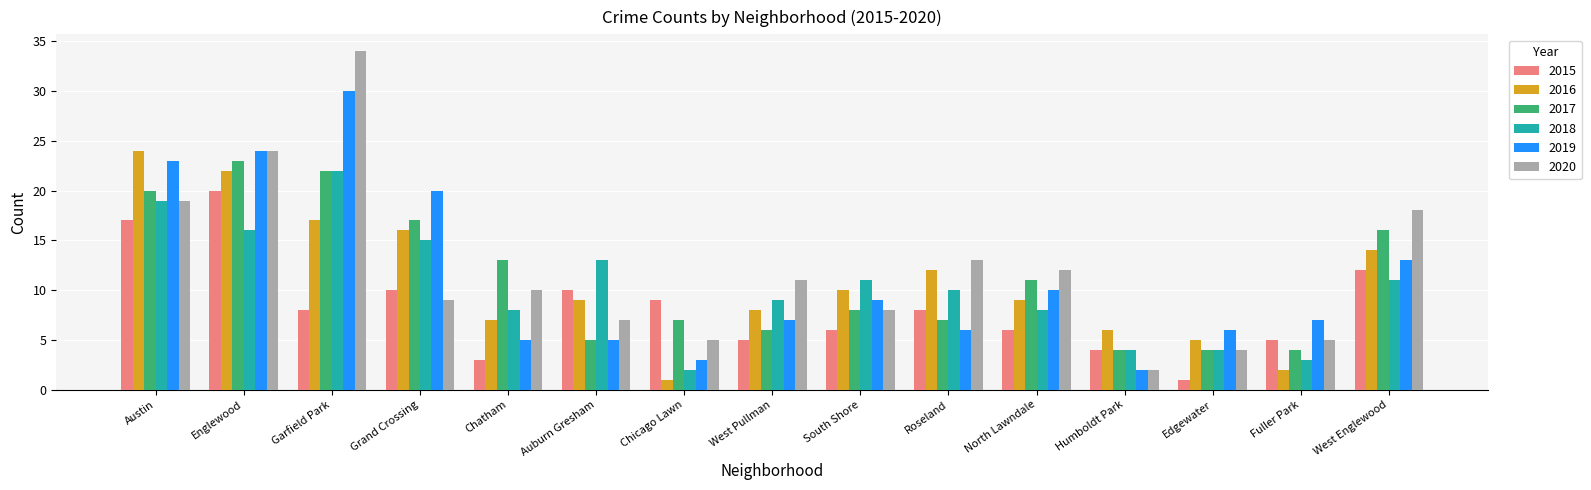

Is it true that 2018 equals 10 at Roseland?

True